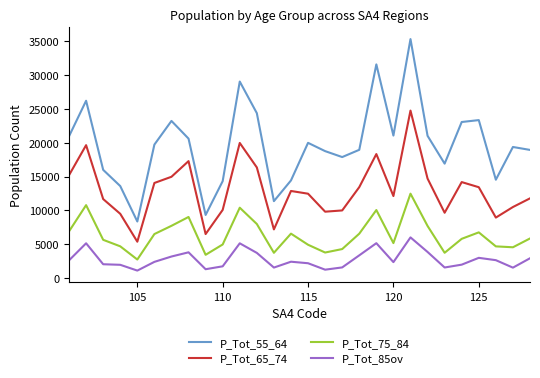

What is the highest value of the P_Tot_65_74 series?

24740